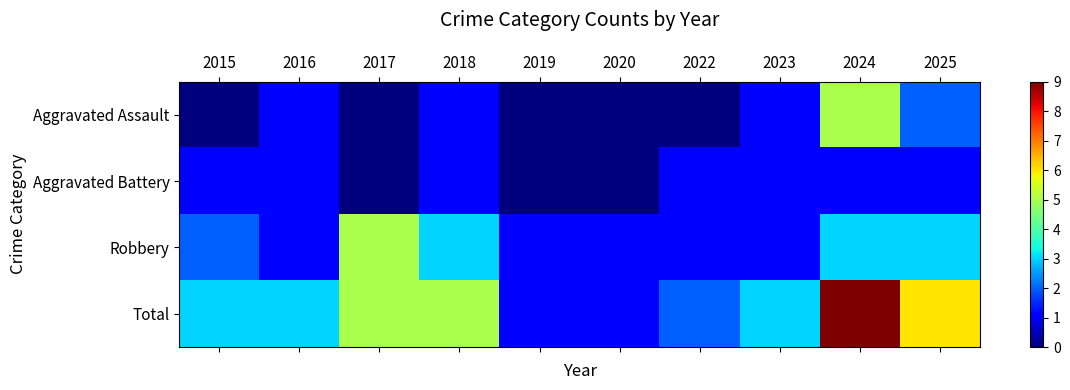

Which label corresponds to the largest value in the chart?

2024